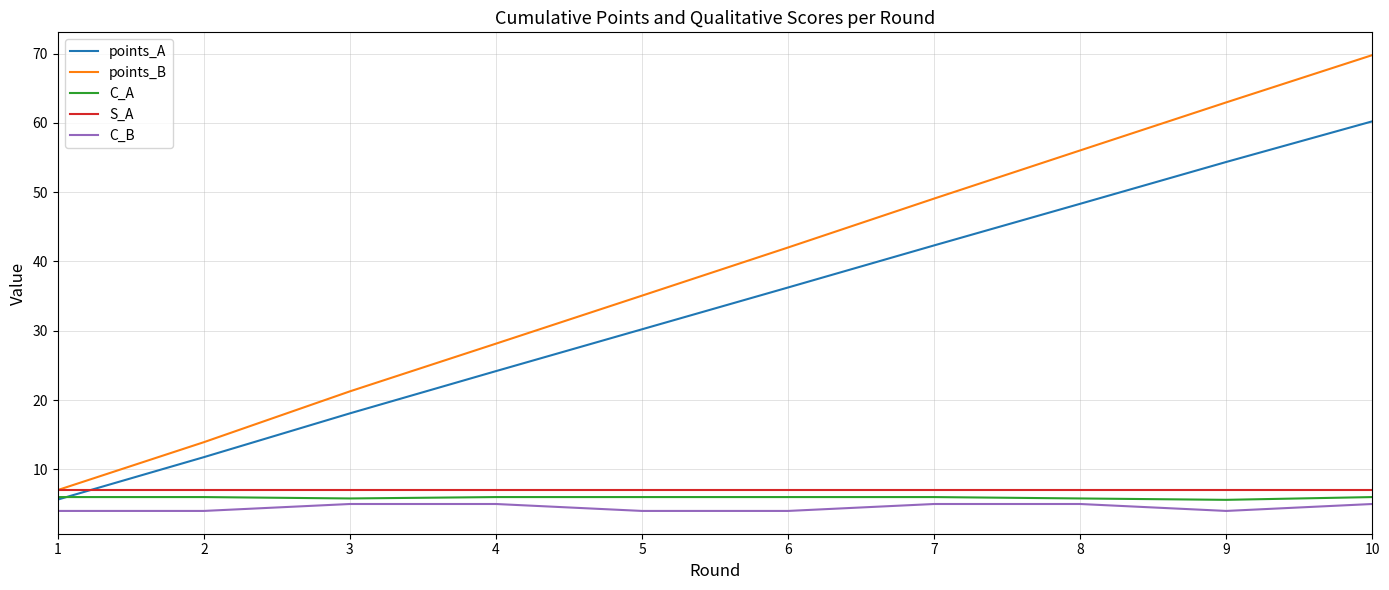

Is the value of C_A at 4 greater than the value of C_B at 6?

Yes